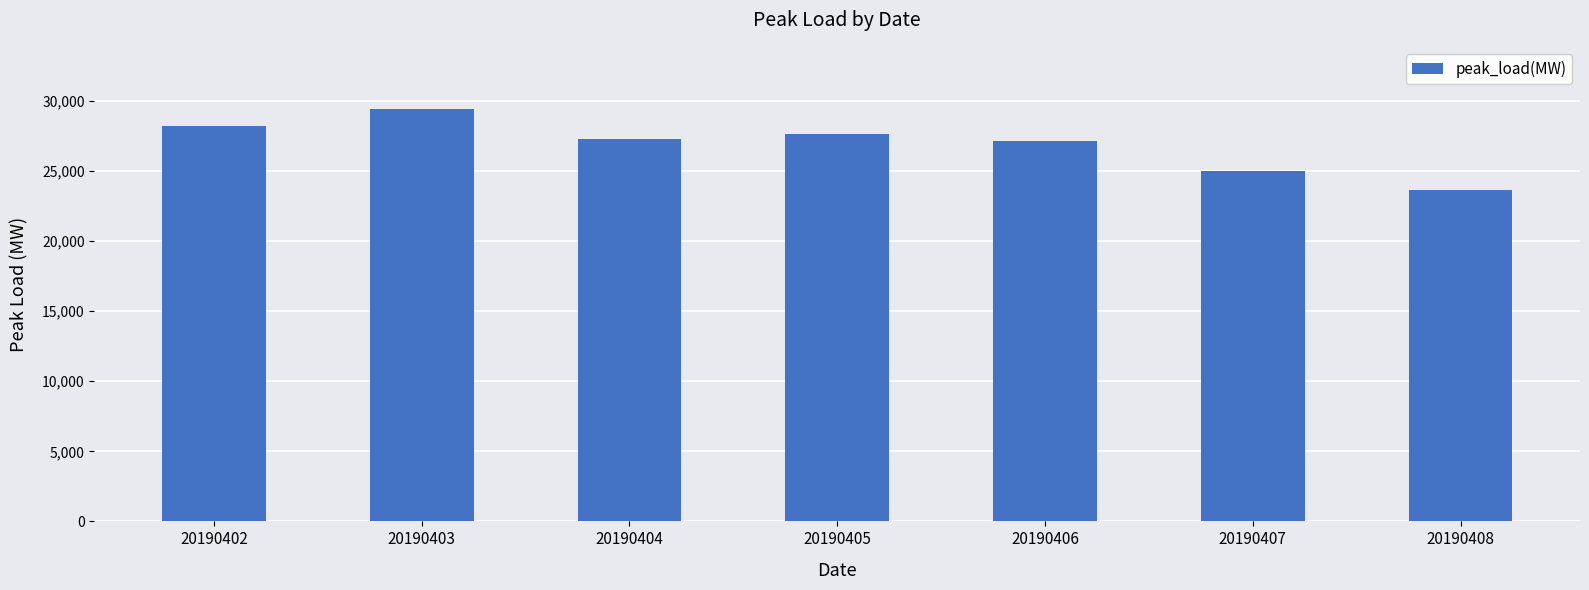

What is the difference between the second highest and minimum values?

4584.9